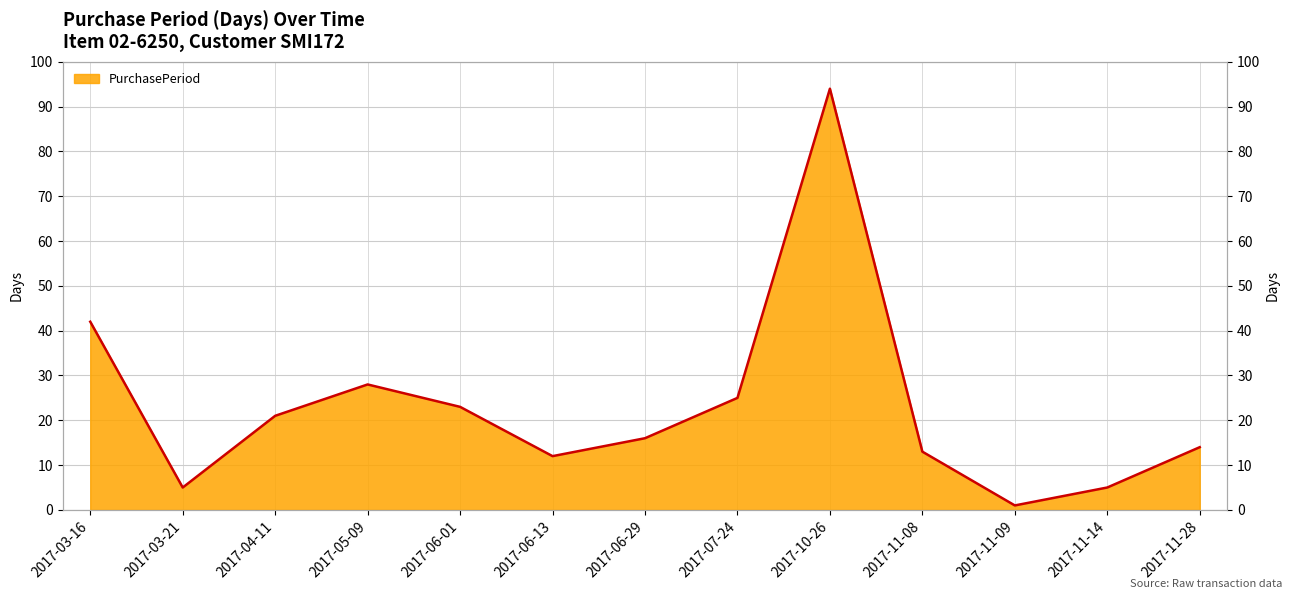

What value does the data have at 2017-06-29, to the nearest 5?

15